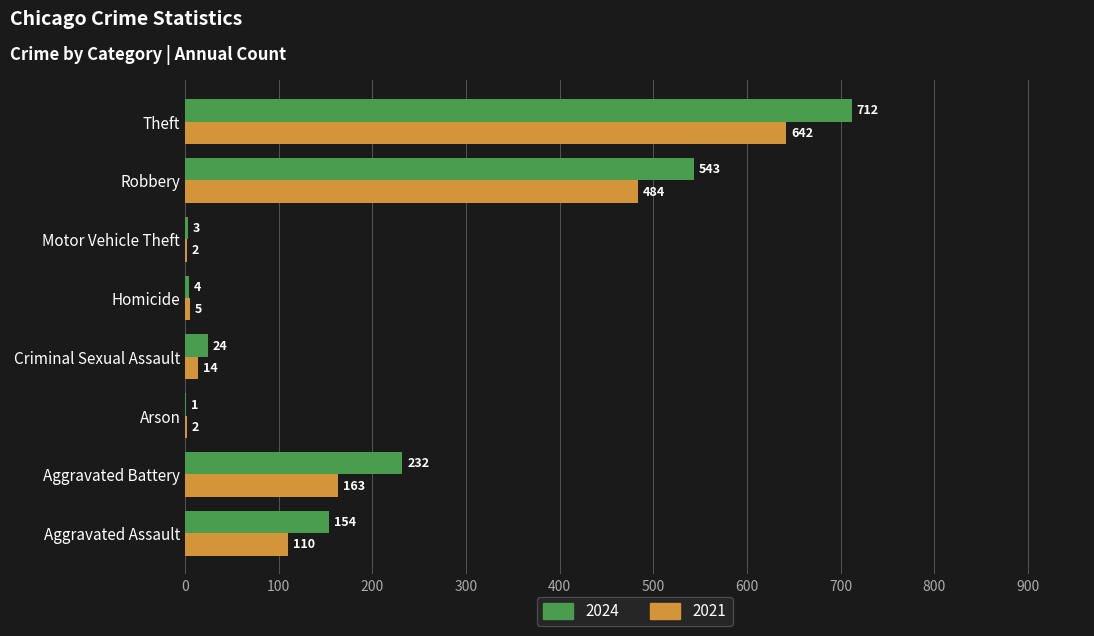

The value of 2021 at Aggravated Assault is 168. True or false?

False